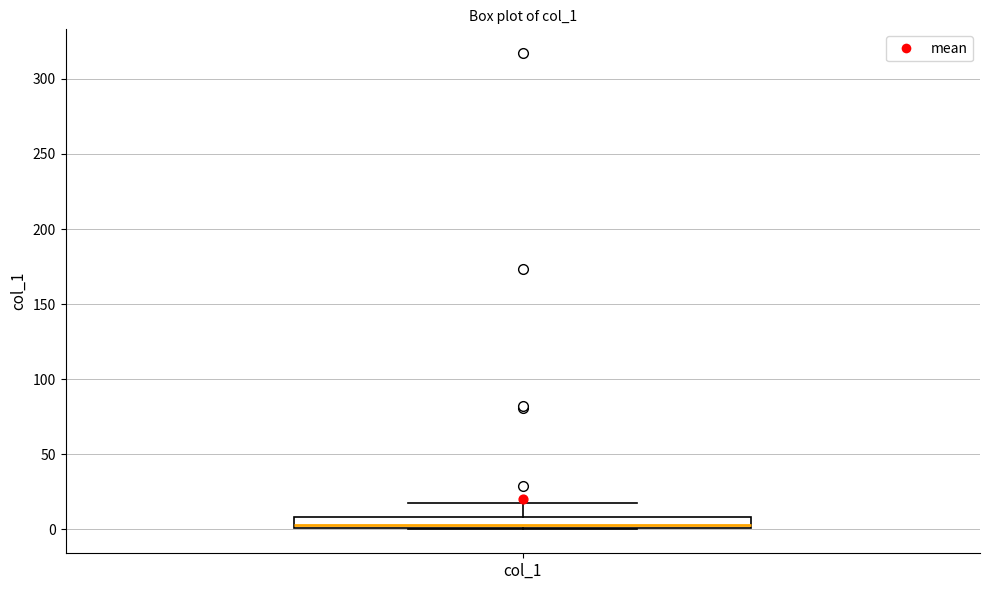

Where does the upper whisker of the box for col_1 end on the y-axis? The values are not printed on the chart, so give them approximately, as read against the axis.

20